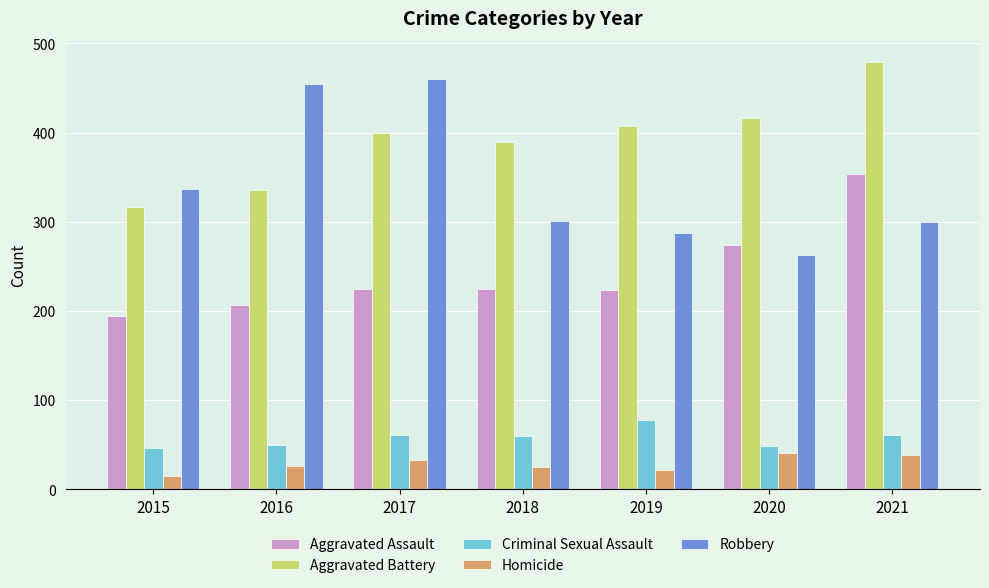

What is the difference between the highest and lowest values at 2021?

441